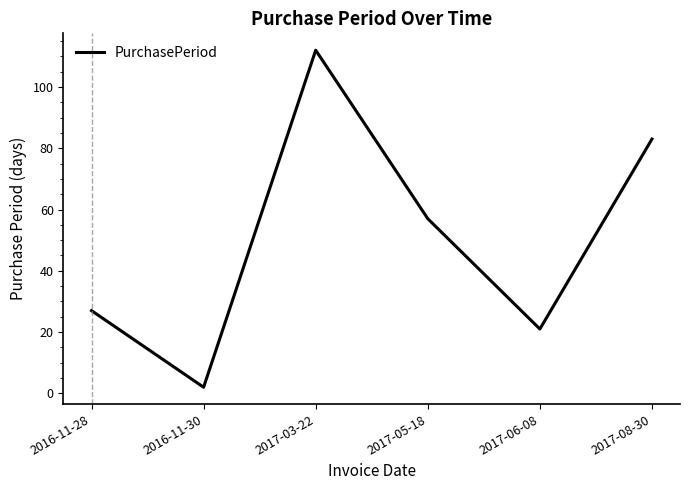

Does the chart display data point markers on the line(s)?

No